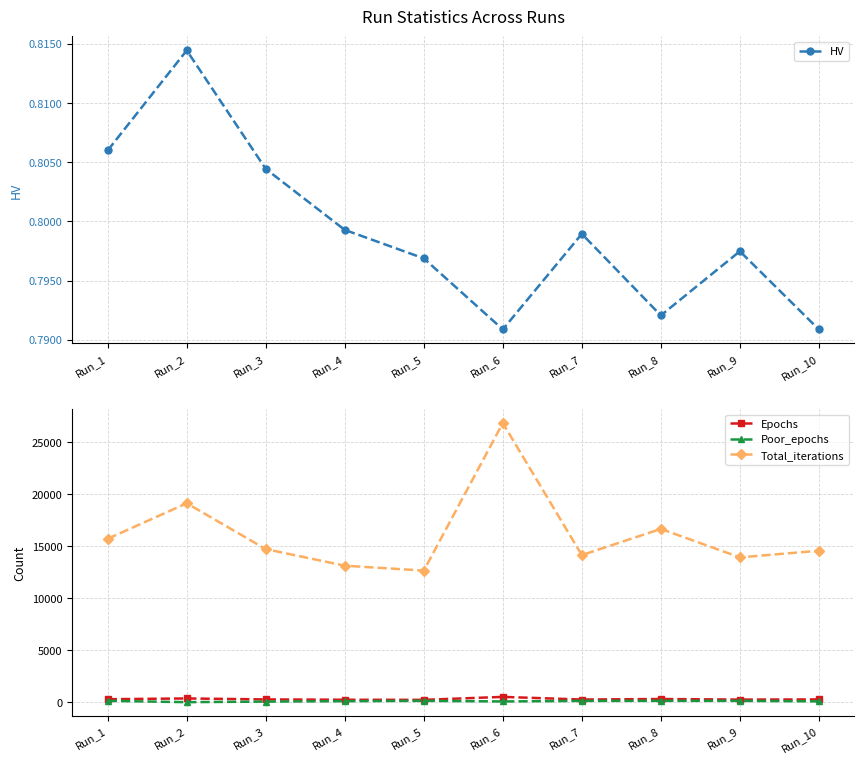

What is the difference between the highest and lowest values at Run_2?

19132.2